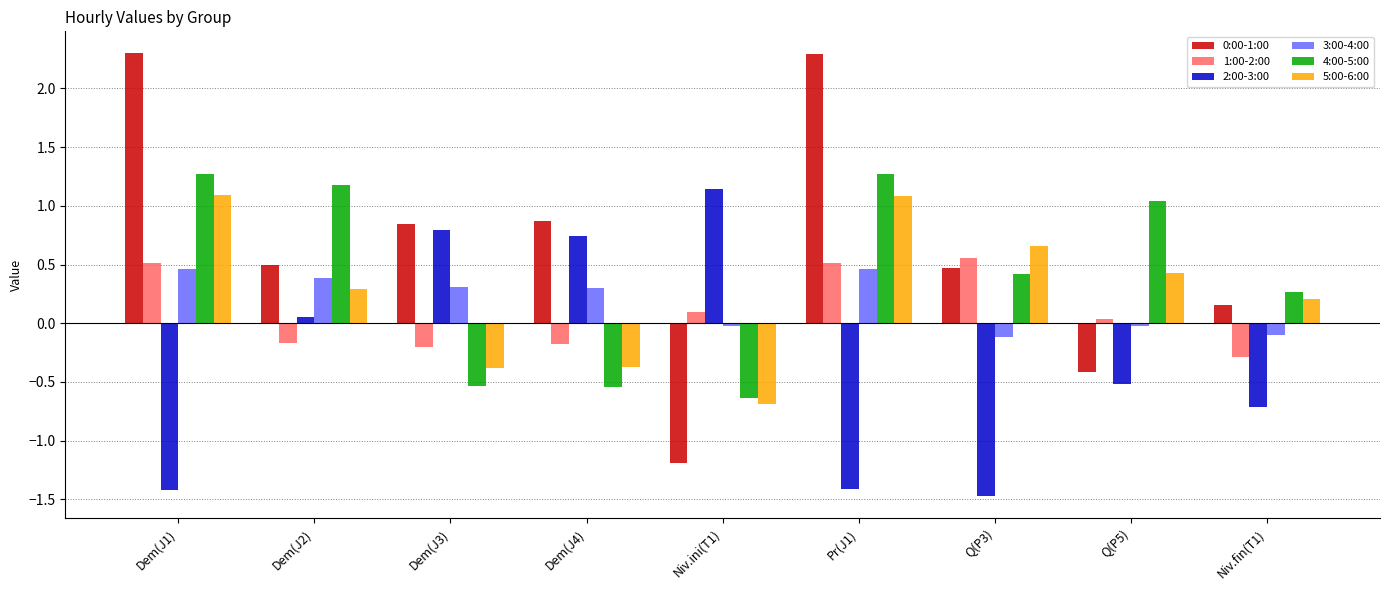

What is the difference between the 0:00-1:00 values at Dem(J3) and Niv.ini(T1)?

2.0